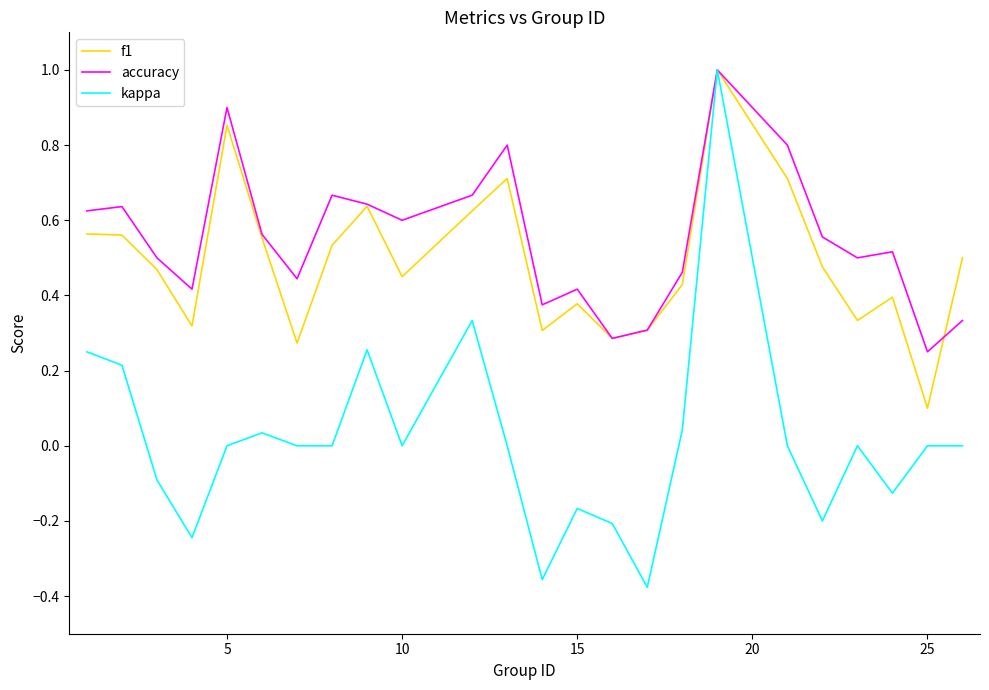

What is the greatest value displayed?

1.0